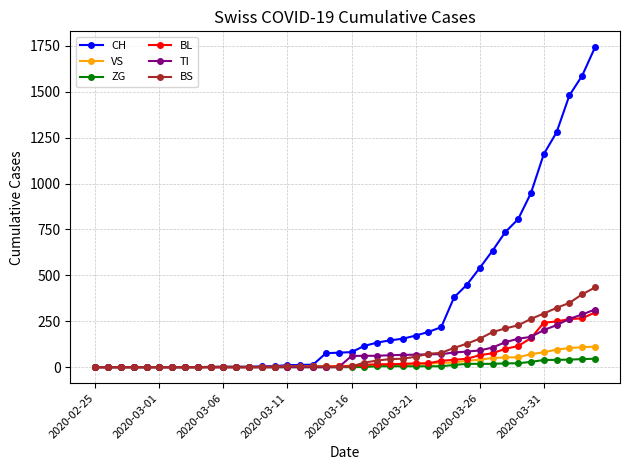

What is the highest value of the VS series?

112